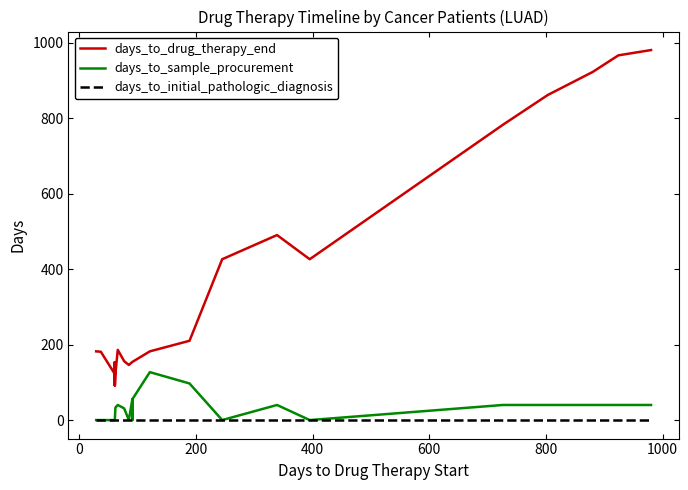

Is the value of days_to_drug_therapy_end at 0 greater than the value of days_to_initial_pathologic_diagnosis at 30?

Yes